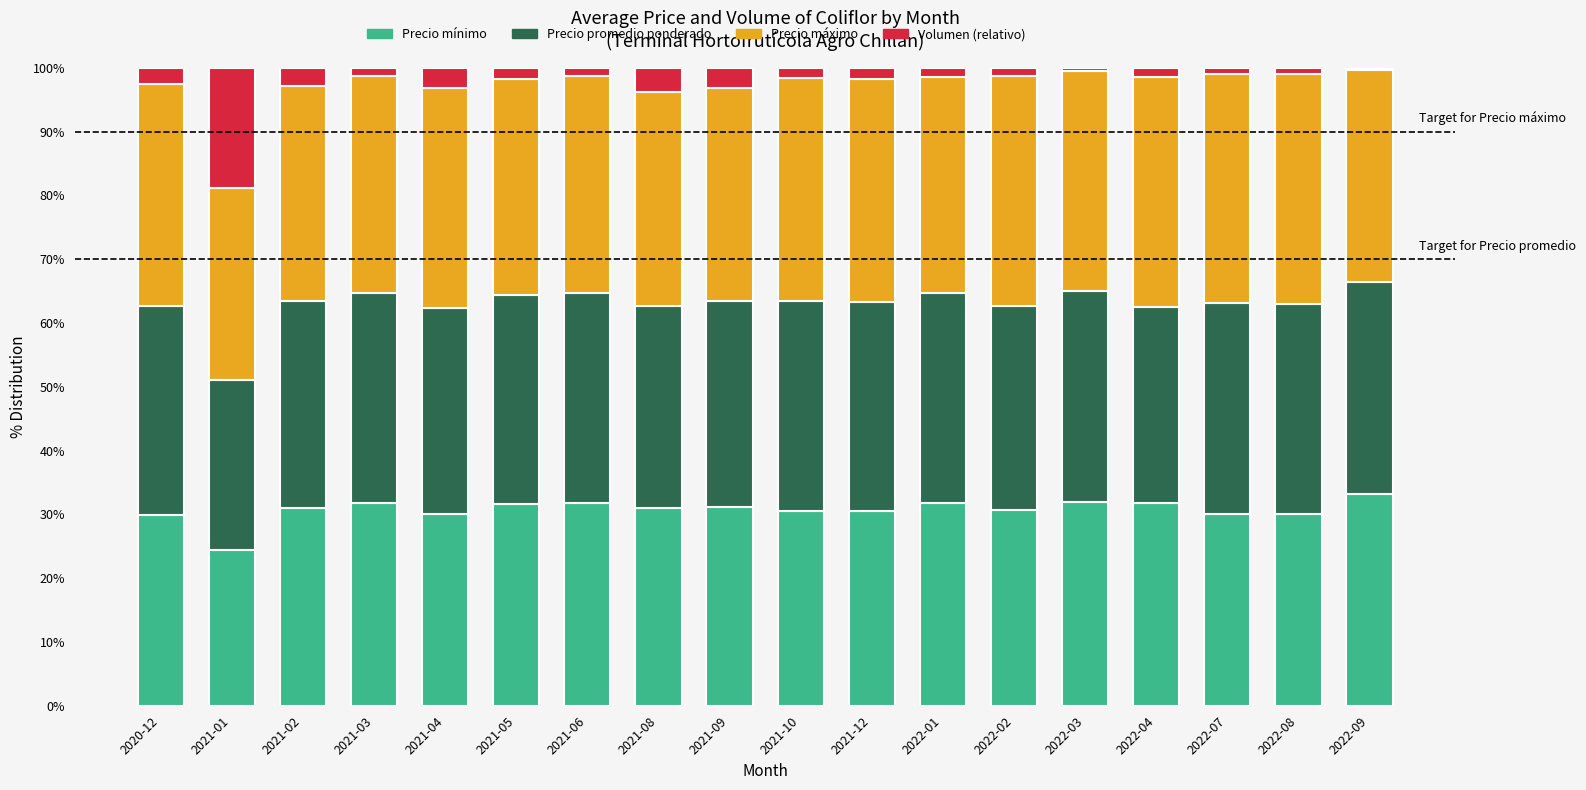

What is the total value across all series at 2021-09?

100.0